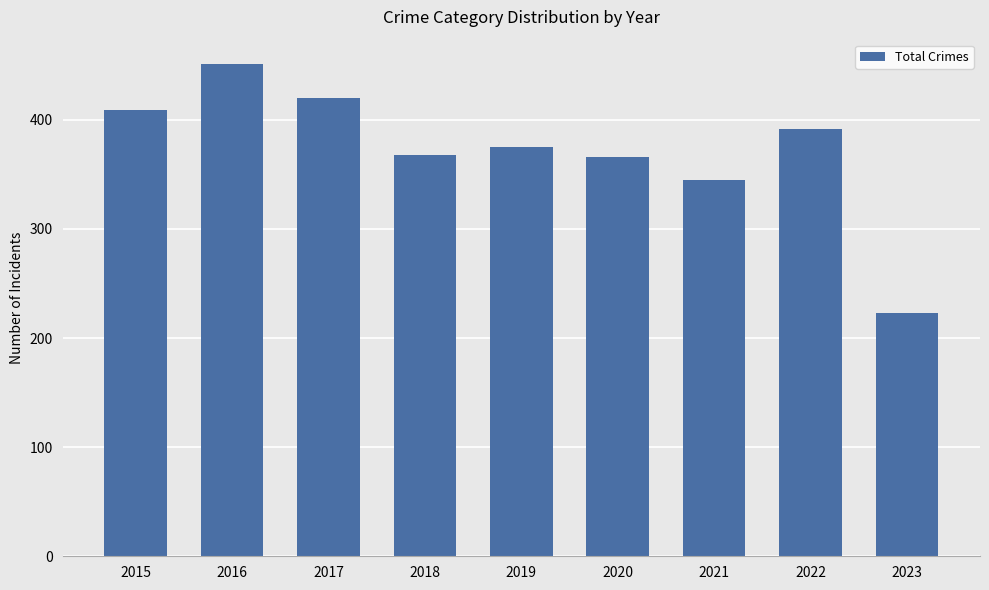

What is the sum of all values?

3349